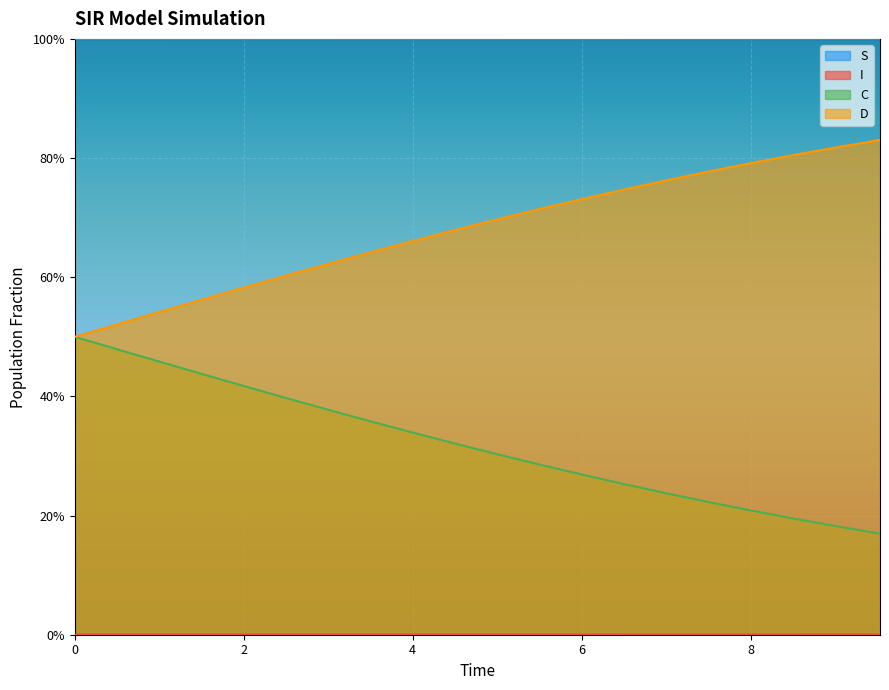

List the series in order of their peak value, highest first.

S, D, C, I